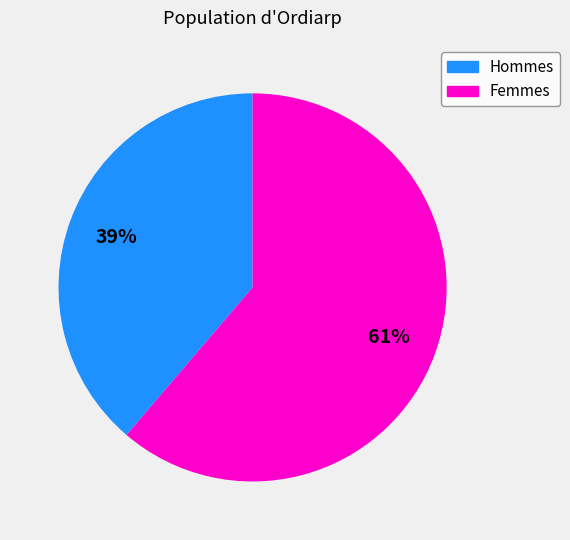

To the nearest percent, what is the combined percentage of Hommes and Femmes?

100%